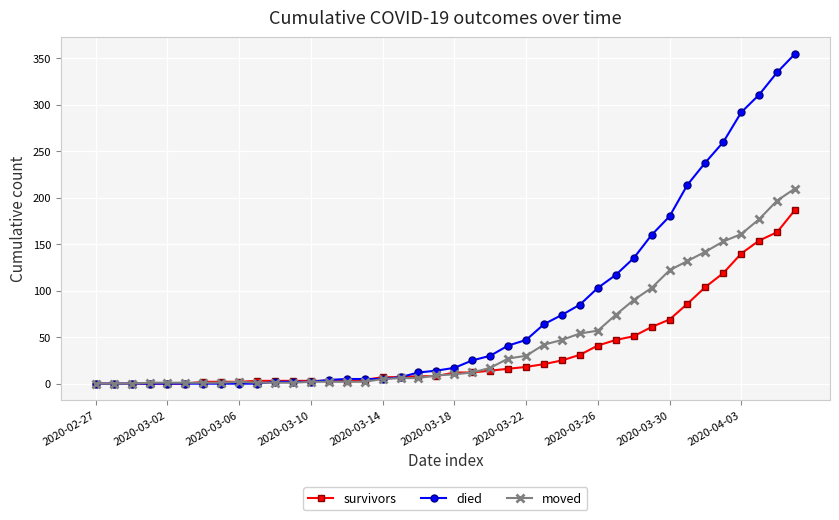

Which series has the widest spread of values?

died